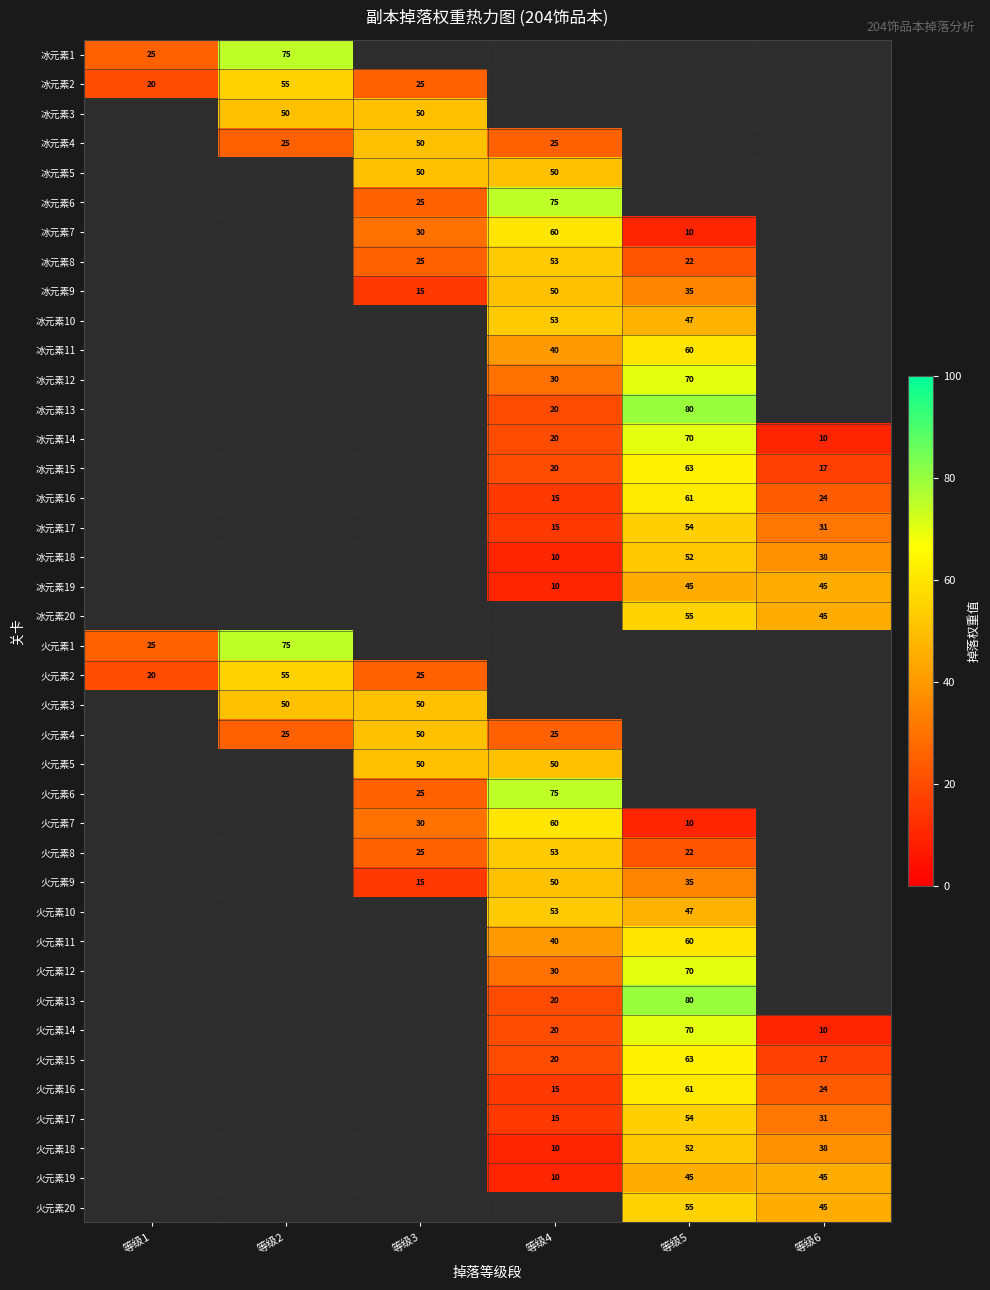

The value of 冰元素2 at 等级3 is 33. True or false?

False